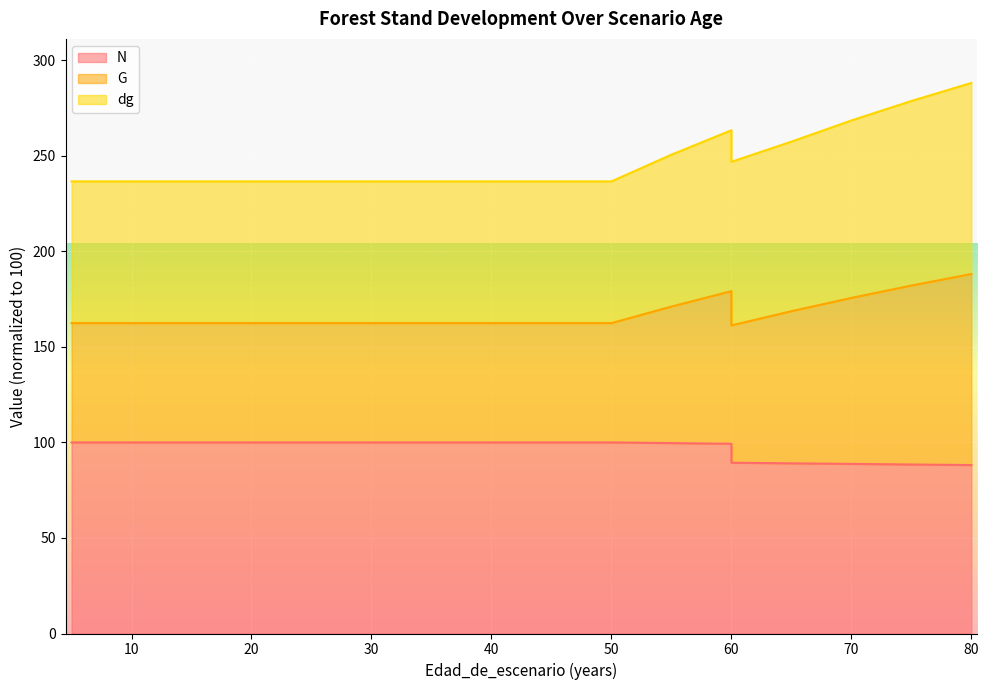

True or false: N and G intersect in this chart.

False